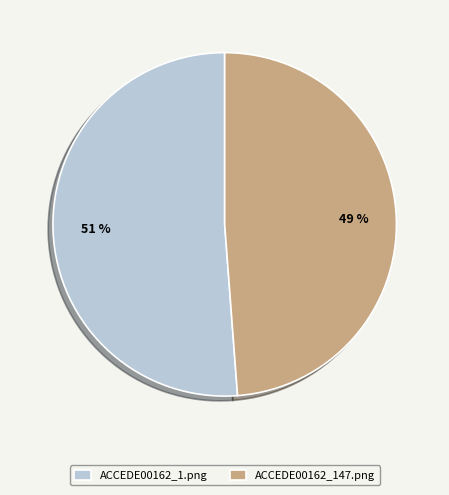

To the nearest percent, what is the average slice percentage?

50%